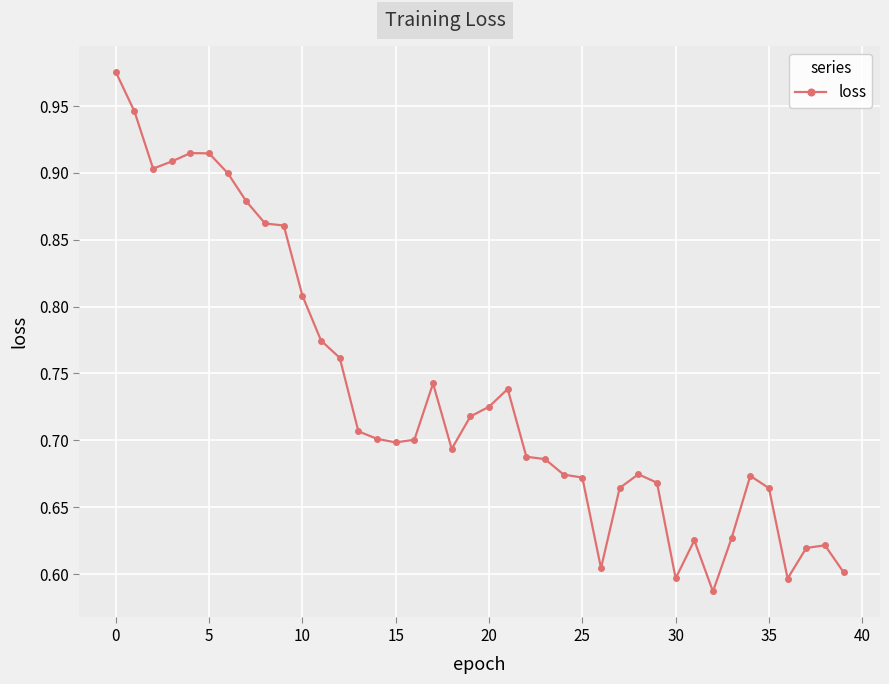

What is the difference between the second highest and minimum values?

0.4